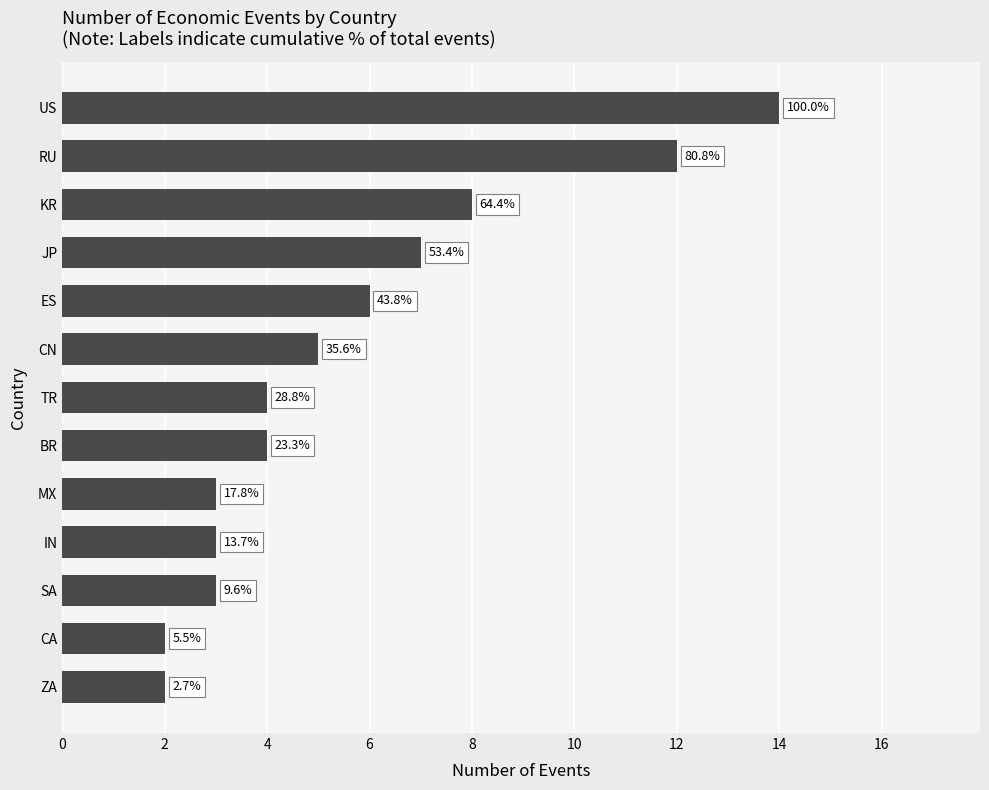

Does the chart contain any negative values?

No